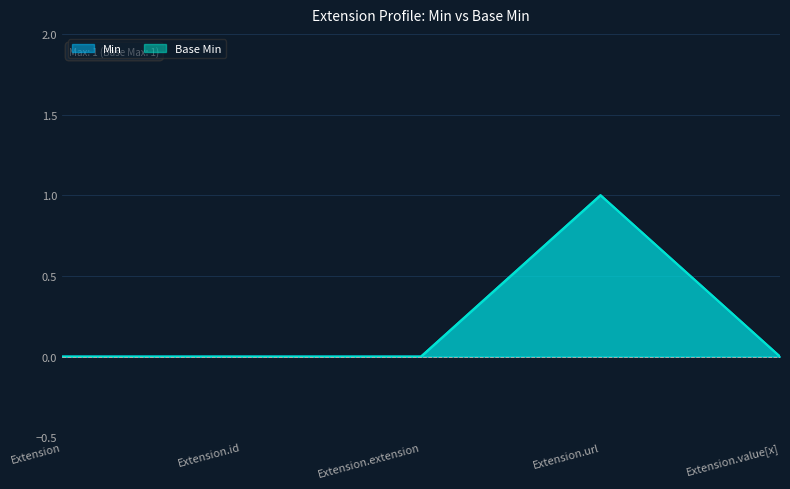

How many lines are shown in the chart?

2